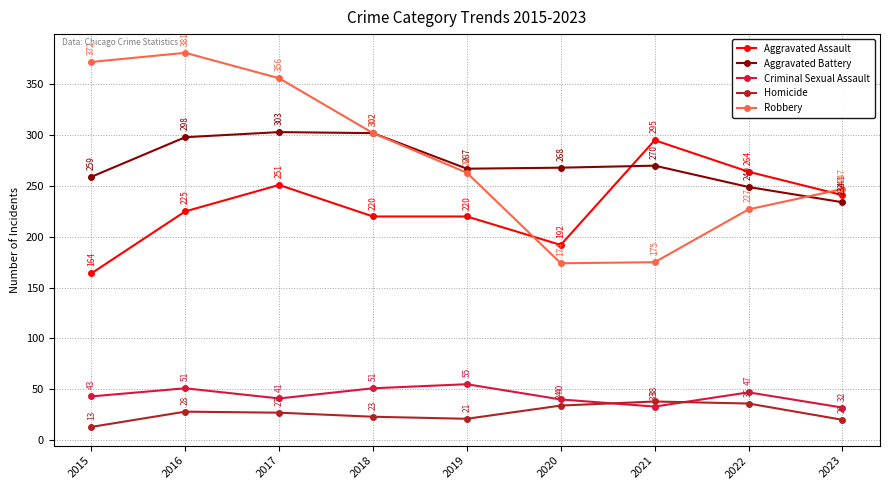

True or false: Homicide has more than 0 interior local peaks.

True